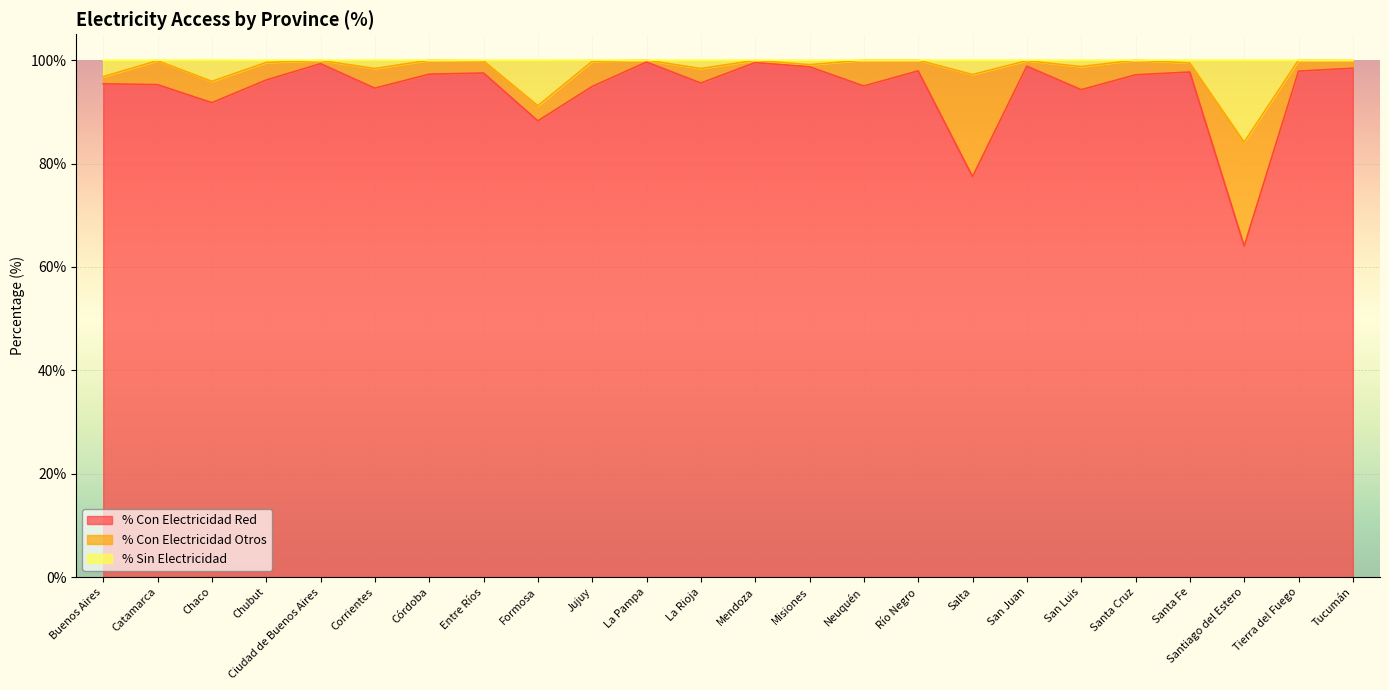

What are all the series names shown in the legend?

% Con Electricidad Red, % Con Electricidad Otros, % Sin Electricidad